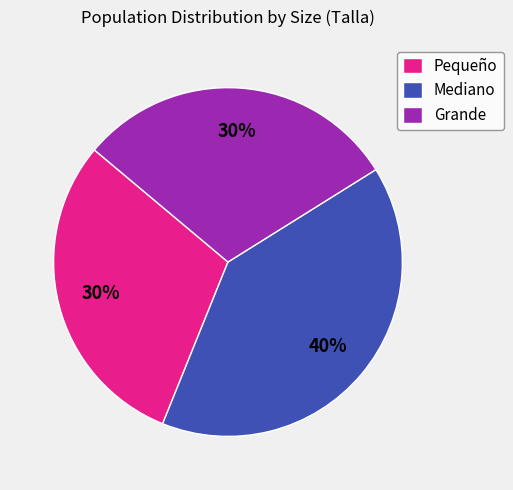

To the nearest percent, what is the average slice percentage?

33%